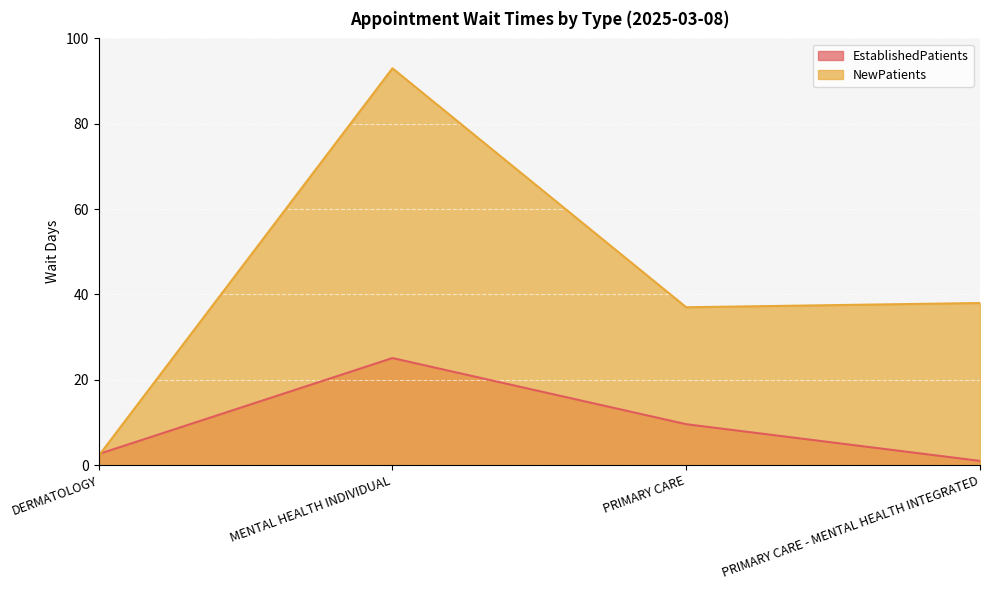

How many data points in NewPatients are less than 38?

2